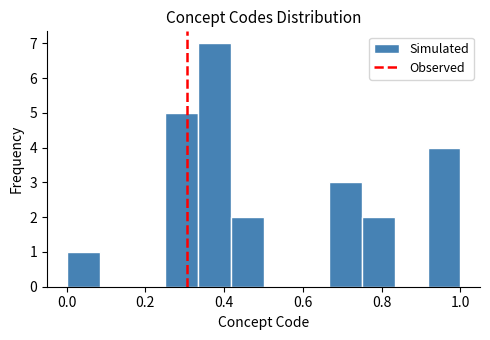

What is the height of the bar covering 0.76 to 0.84 on the x-axis? Neither the bar edges nor the heights are printed on the chart, so give them approximately, as read against the axes.

2